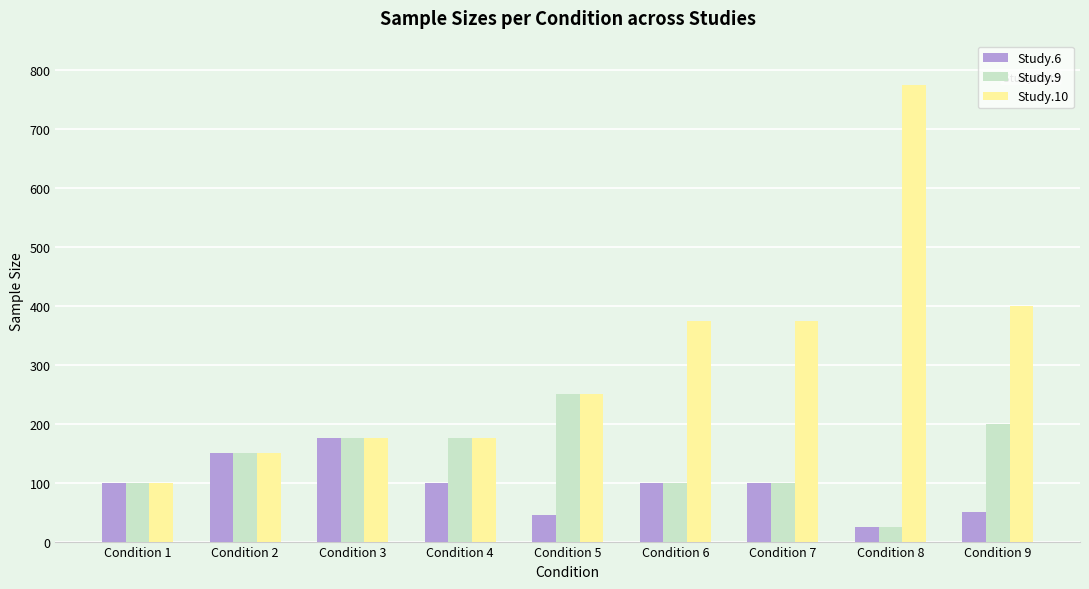

The value of Study.10 at Condition 8 is 1370. True or false?

False